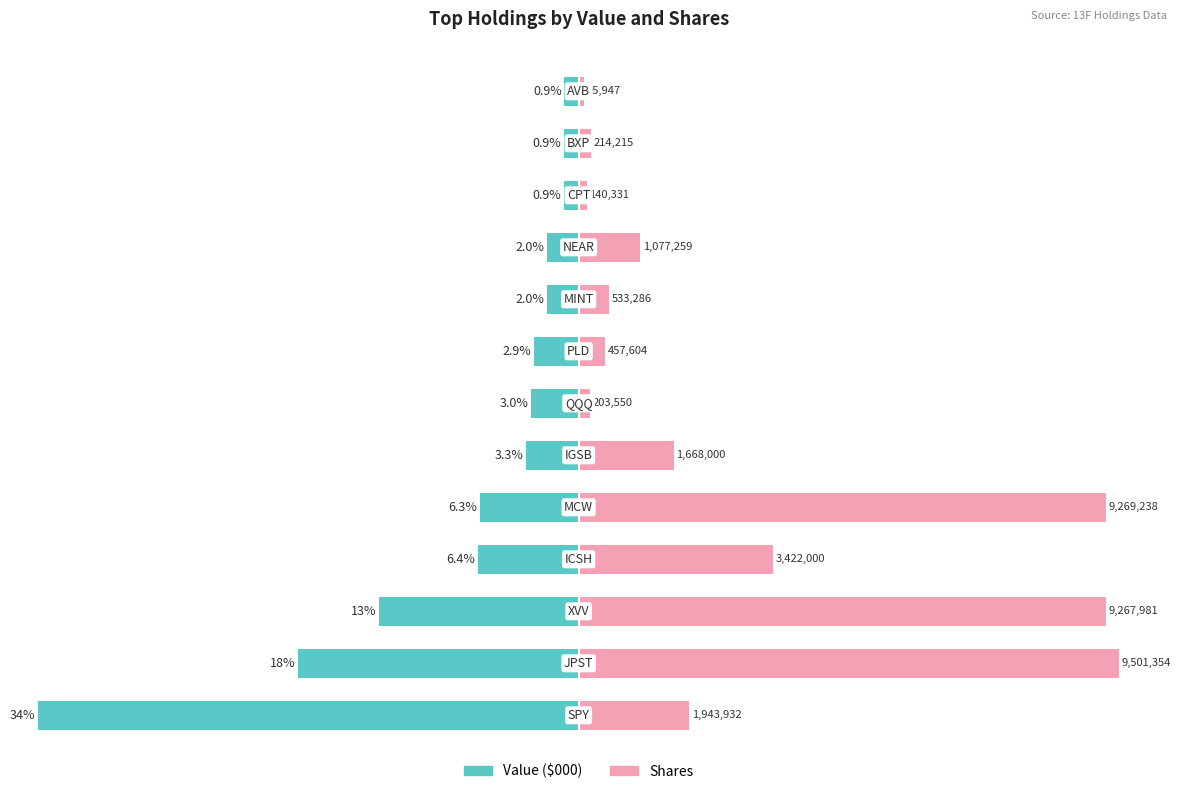

How many bars are there in each group?

2